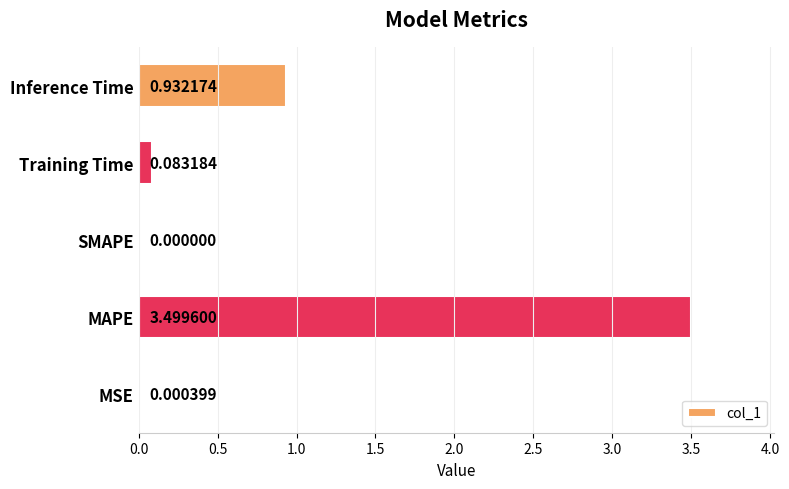

At which category does the chart reach its peak across all series?

MAPE